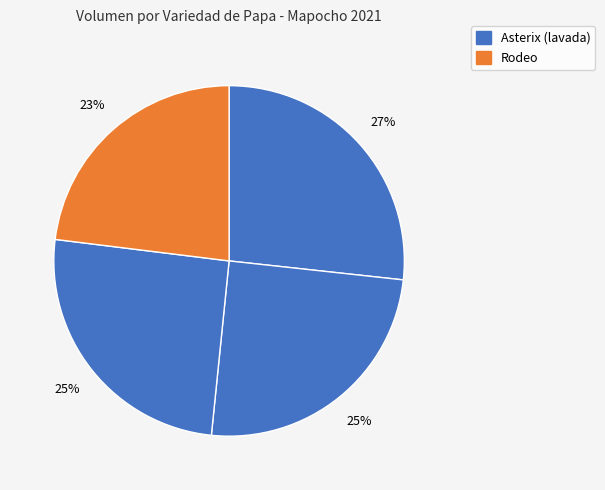

How many segments does this pie chart have?

4